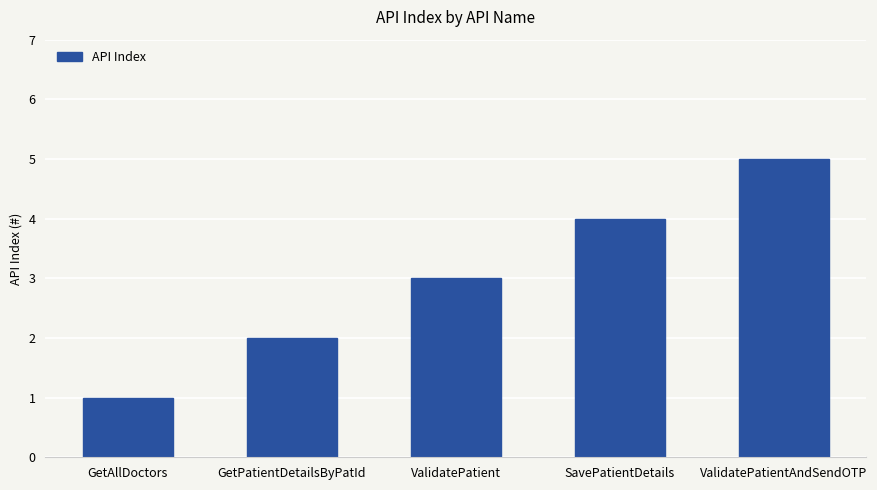

Rank the categories by value from highest to lowest.

ValidatePatientAndSendOTP, SavePatientDetails, ValidatePatient, GetPatientDetailsByPatId, GetAllDoctors